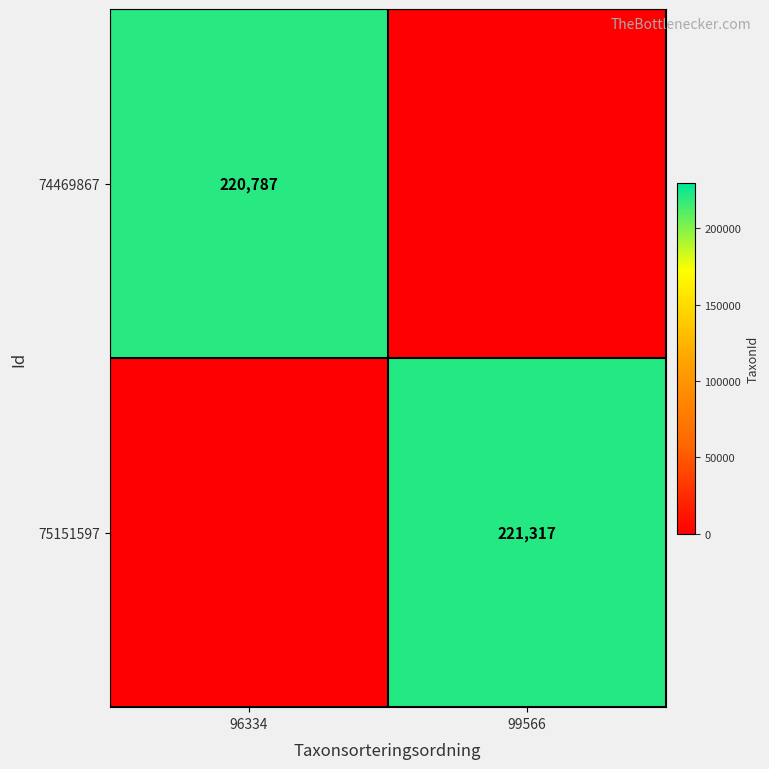

The 75151597 series shows 221317 at 99566. True or false?

True